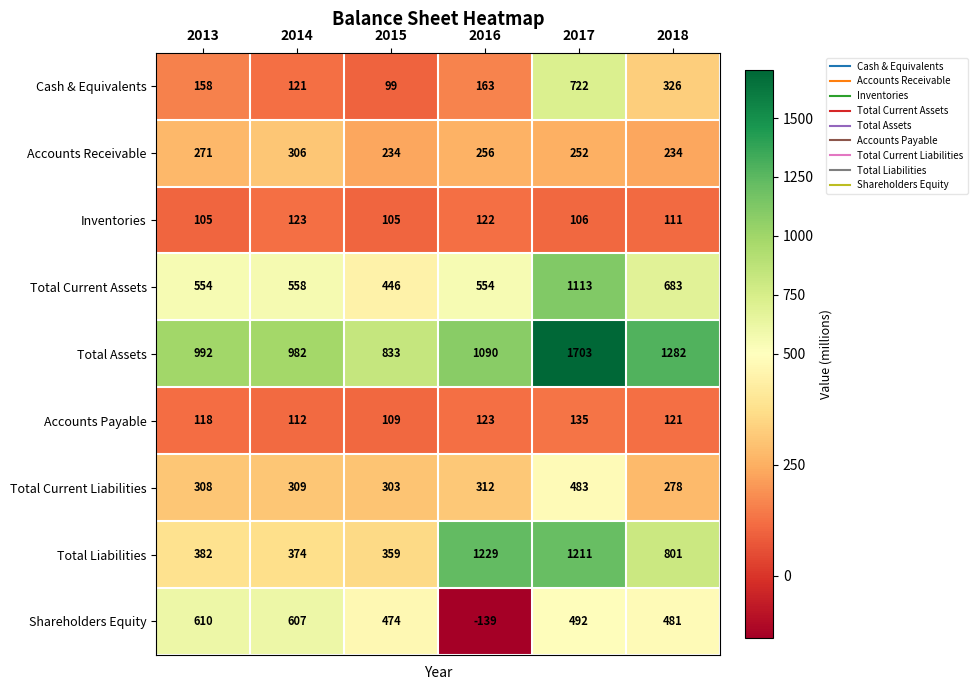

What is the total value across all series at 2017?

6217